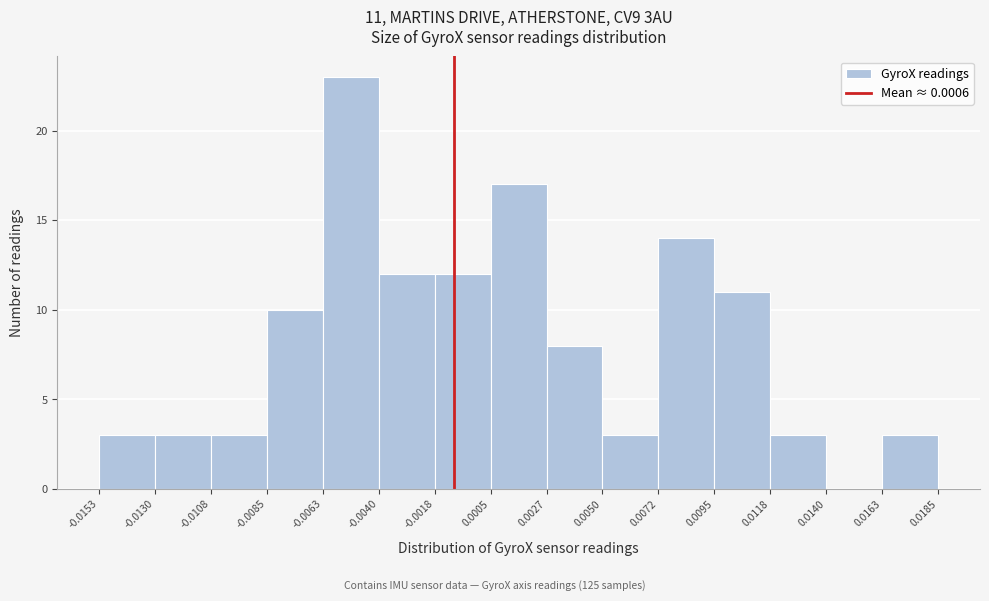

Which range on the x-axis has the tallest bar?

-0.0063 to -0.0040